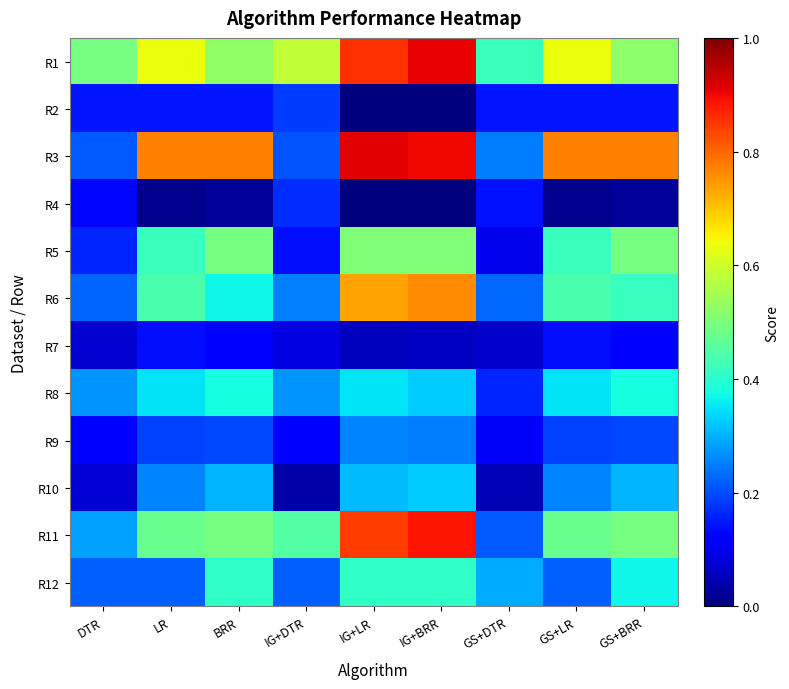

Reading left to right, list all the values displayed in this chart.

R1: DTR=0.5	LR=0.6	BRR=0.5	IG+DTR=0.6	IG+LR=0.9	IG+BRR=0.9	GS+DTR=0.4	GS+LR=0.6	GS+BRR=0.5
R2: DTR=0.1	LR=0.1	BRR=0.1	IG+DTR=0.2	IG+LR=0.0	IG+BRR=0.0	GS+DTR=0.1	GS+LR=0.1	GS+BRR=0.1
R3: DTR=0.2	LR=0.8	BRR=0.8	IG+DTR=0.2	IG+LR=0.9	IG+BRR=0.9	GS+DTR=0.2	GS+LR=0.8	GS+BRR=0.8
R4: DTR=0.1	LR=0.0	BRR=0.0	IG+DTR=0.2	IG+LR=0.0	IG+BRR=0.0	GS+DTR=0.1	GS+LR=0.0	GS+BRR=0.0
R5: DTR=0.2	LR=0.4	BRR=0.5	IG+DTR=0.1	IG+LR=0.5	IG+BRR=0.5	GS+DTR=0.1	GS+LR=0.4	GS+BRR=0.5
R6: DTR=0.2	LR=0.4	BRR=0.4	IG+DTR=0.3	IG+LR=0.7	IG+BRR=0.8	GS+DTR=0.2	GS+LR=0.4	GS+BRR=0.4
R7: DTR=0.1	LR=0.1	BRR=0.1	IG+DTR=0.1	IG+LR=0.1	IG+BRR=0.1	GS+DTR=0.1	GS+LR=0.1	GS+BRR=0.1
R8: DTR=0.3	LR=0.4	BRR=0.4	IG+DTR=0.3	IG+LR=0.4	IG+BRR=0.3	GS+DTR=0.2	GS+LR=0.4	GS+BRR=0.4
R9: DTR=0.1	LR=0.2	BRR=0.2	IG+DTR=0.1	IG+LR=0.3	IG+BRR=0.2	GS+DTR=0.1	GS+LR=0.2	GS+BRR=0.2
R10: DTR=0.1	LR=0.3	BRR=0.3	IG+DTR=0.0	IG+LR=0.3	IG+BRR=0.3	GS+DTR=0.0	GS+LR=0.3	GS+BRR=0.3
R11: DTR=0.3	LR=0.5	BRR=0.5	IG+DTR=0.5	IG+LR=0.8	IG+BRR=0.9	GS+DTR=0.2	GS+LR=0.5	GS+BRR=0.5
R12: DTR=0.2	LR=0.2	BRR=0.4	IG+DTR=0.2	IG+LR=0.4	IG+BRR=0.4	GS+DTR=0.3	GS+LR=0.2	GS+BRR=0.4